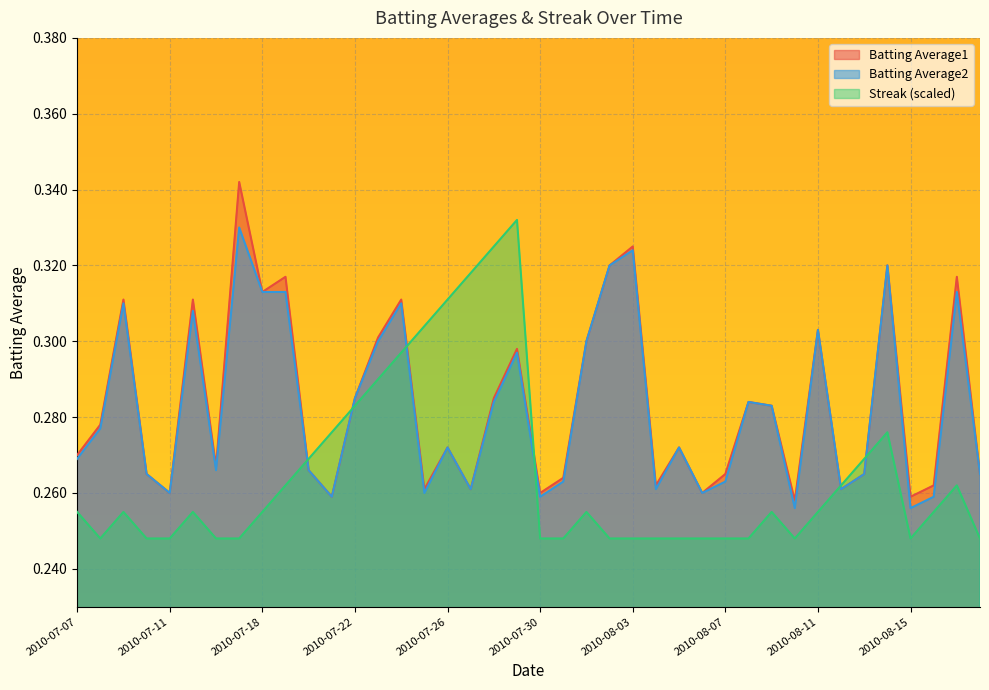

What position from the left is 2010-07-27?

18